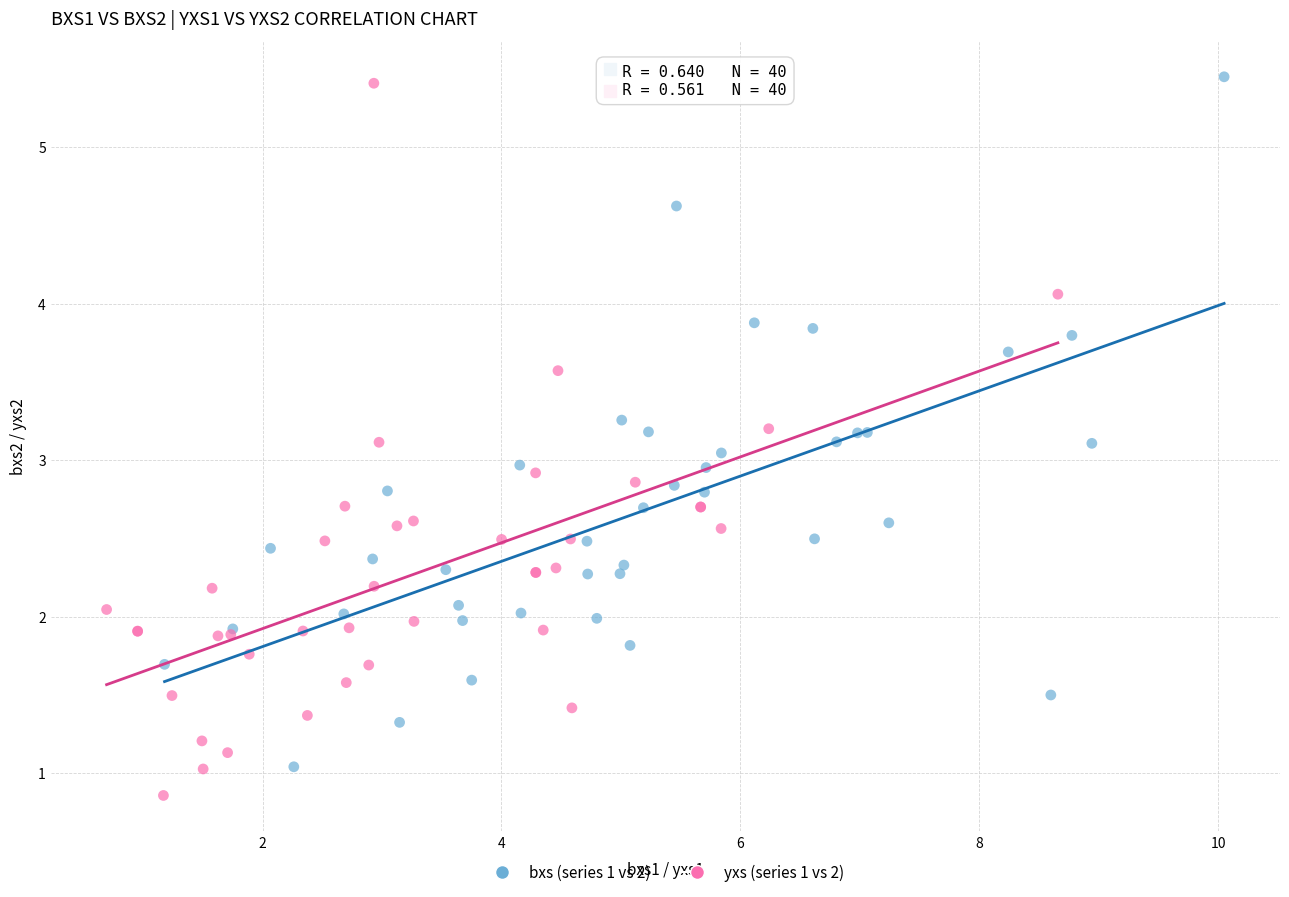

Which series contains the lowest Y value?

yxs (series 1 vs 2)